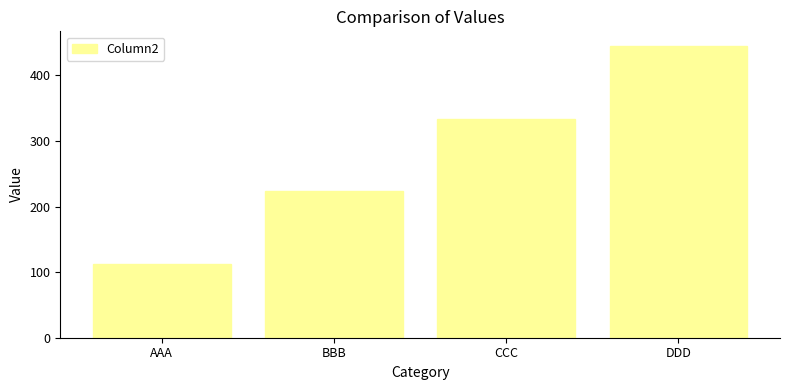

List the labels in order of value, largest first.

DDD, CCC, BBB, AAA